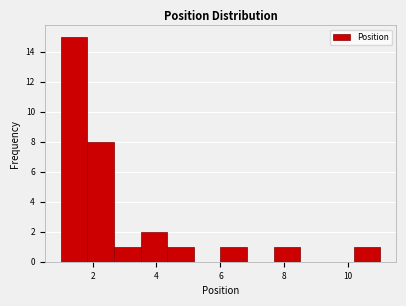

How tall is the bar that spans 1.0 to 1.8 on the x-axis? Neither the bar edges nor the heights are printed on the chart, so give them approximately, as read against the axes.

15